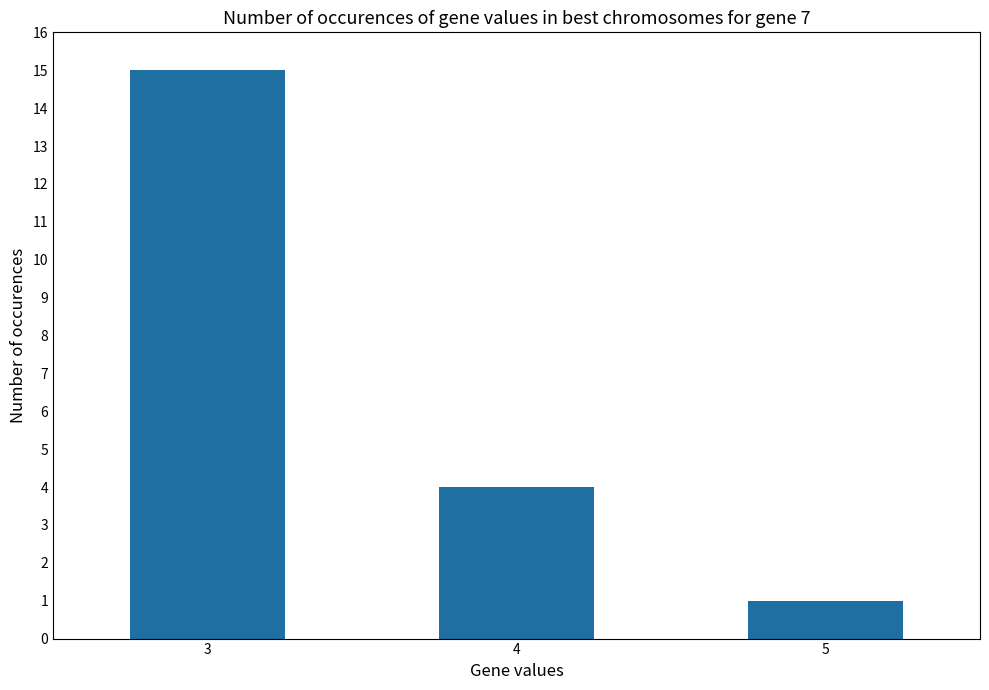

How many values are between 1 and 15?

3